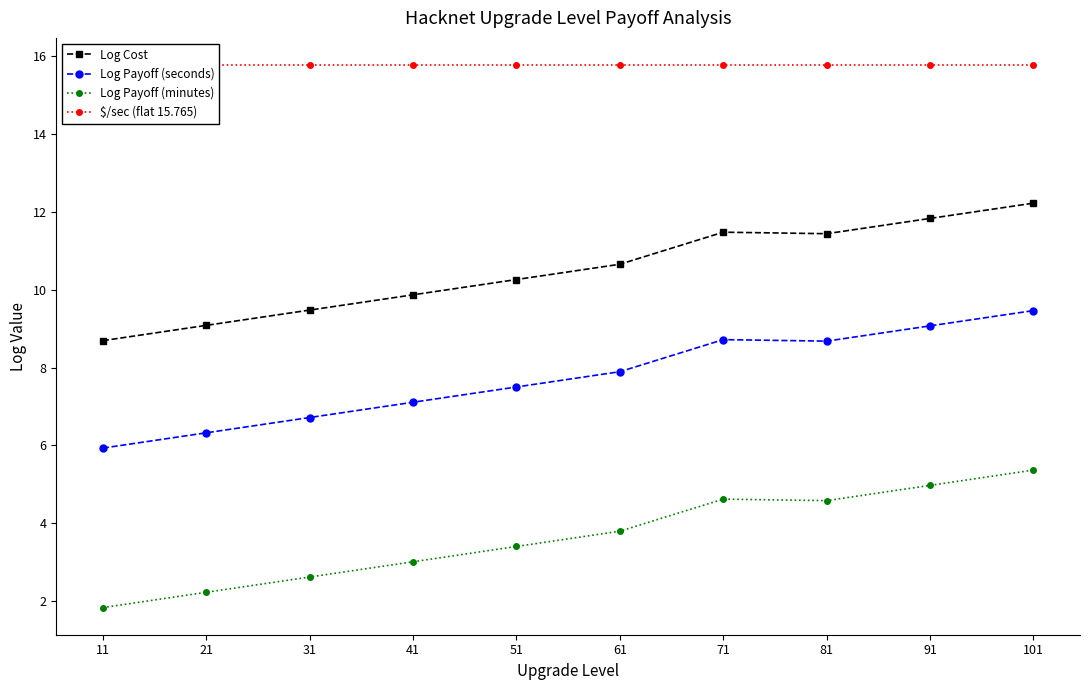

Is it true that Log Cost equals 5.8 at 31?

False